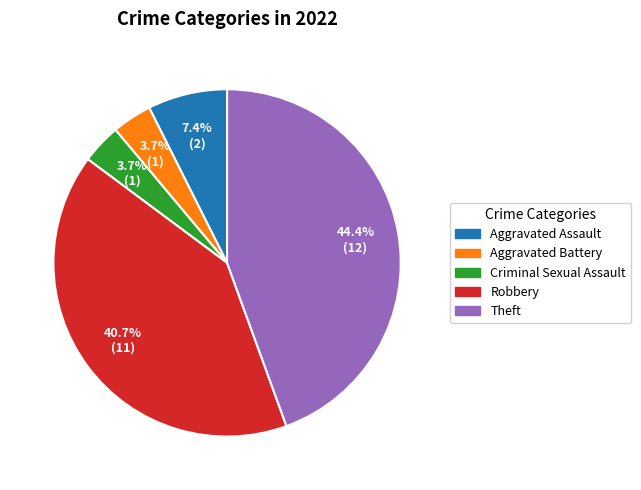

To the nearest percent, what is the combined percentage of Criminal Sexual Assault and Aggravated Assault?

11%